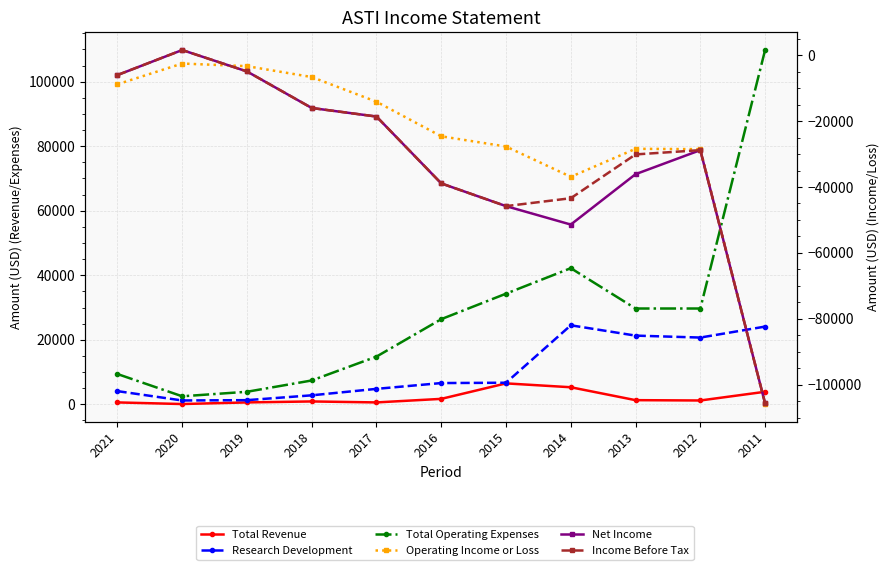

The value of Operating Income or Loss at 2020 is -2500. True or false?

True